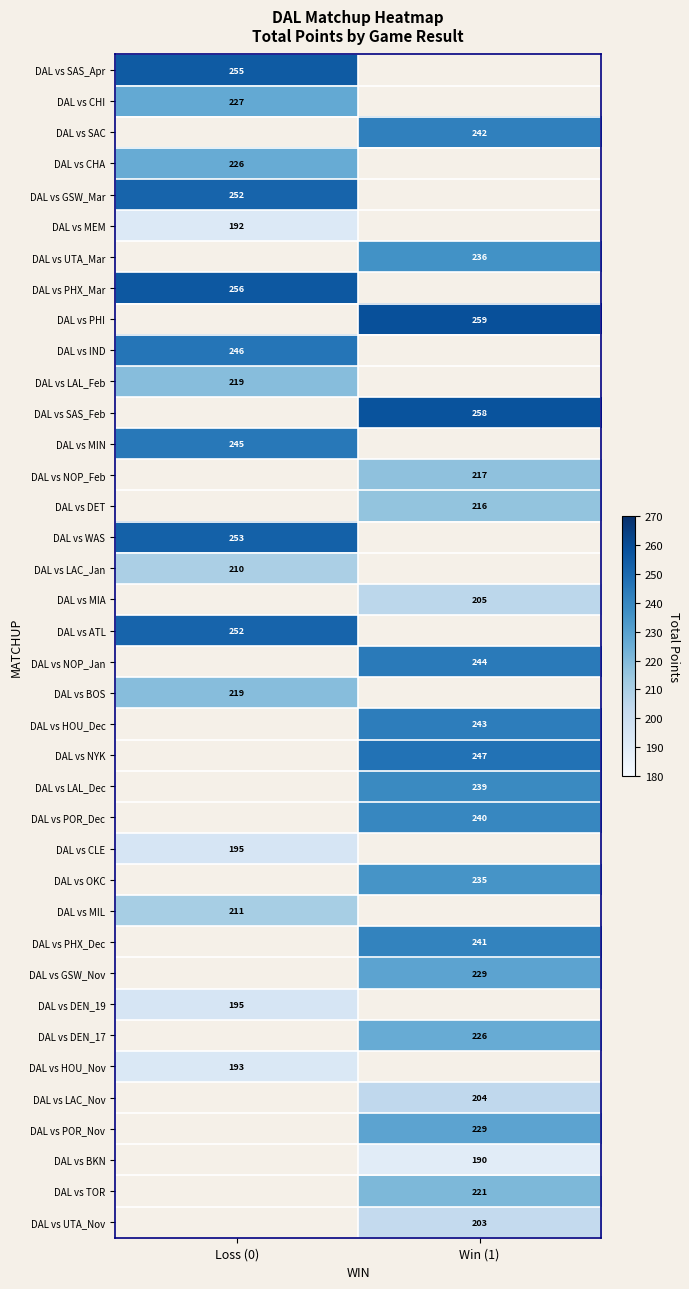

The value of DAL vs LAL_Dec at Win (1) is 239. True or false?

True